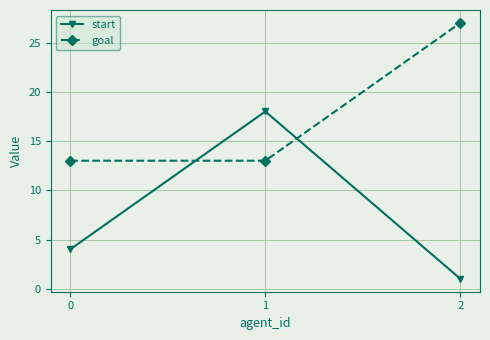

Reading left to right, transcribe all the data shown in this chart.

start: 0=4	1=18	2=1
goal: 0=13	1=13	2=27